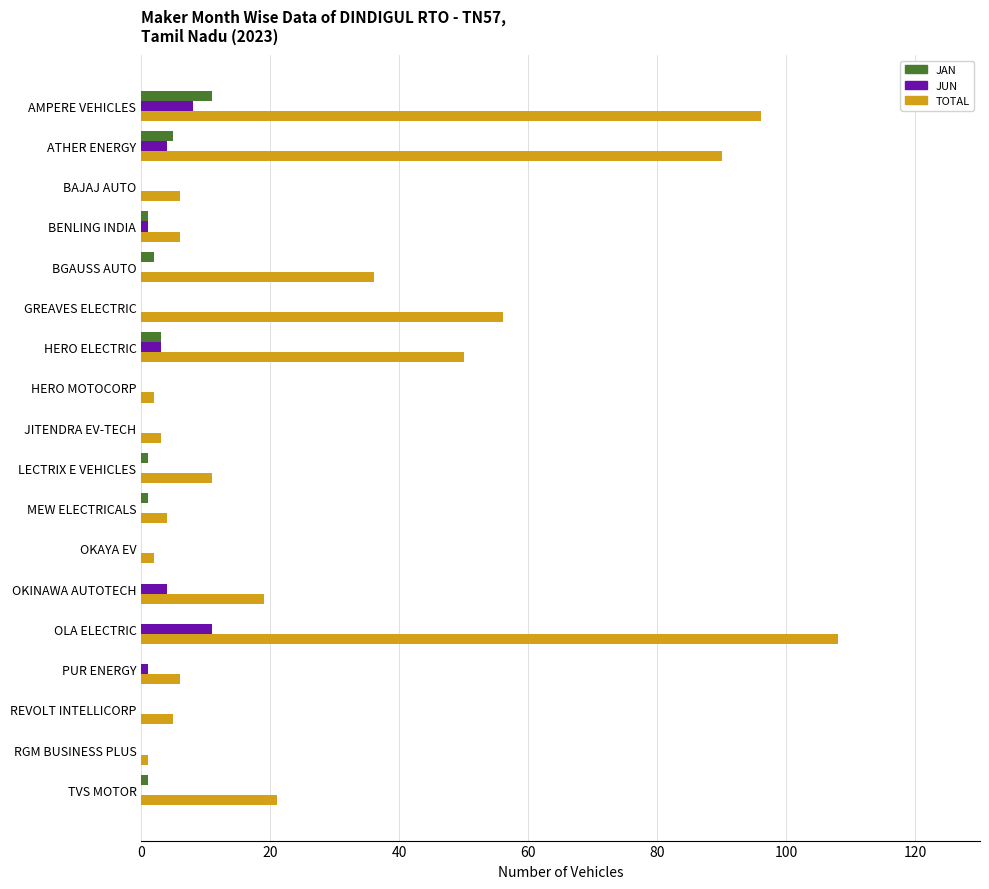

Which series has the largest total across all categories?

TOTAL